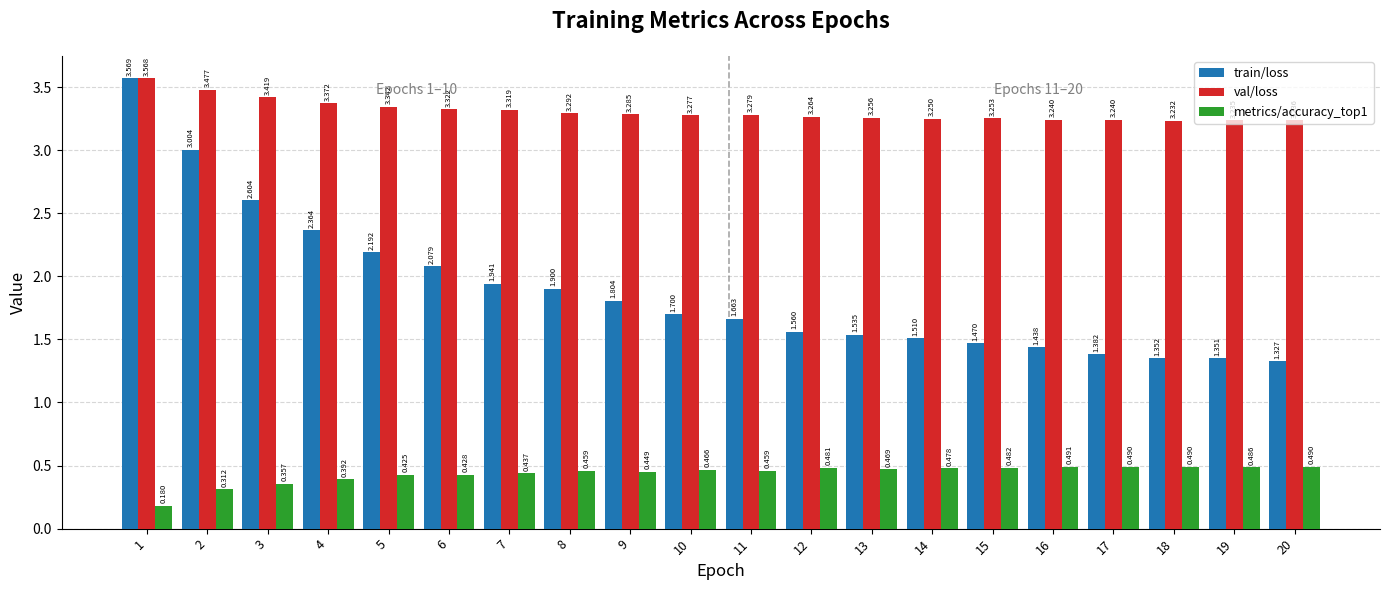

Which label corresponds to the smallest value in the chart?

1